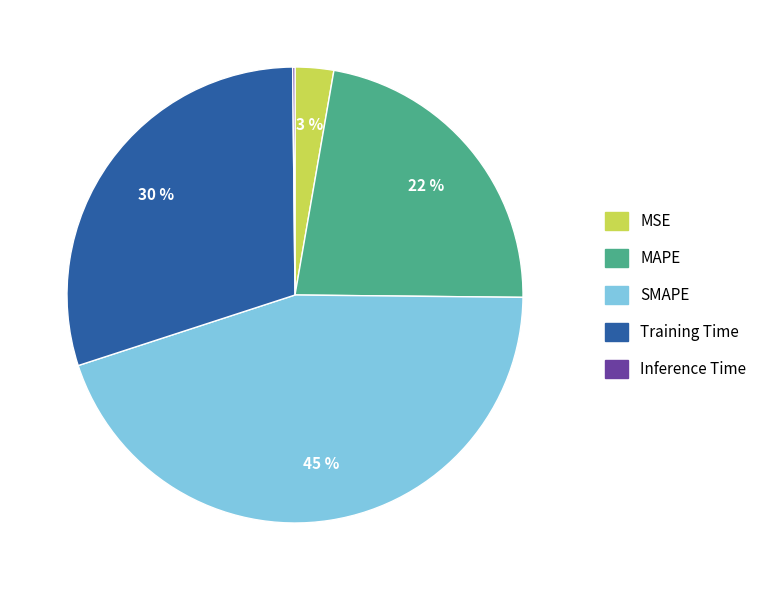

Is there a majority slice in this chart?

No